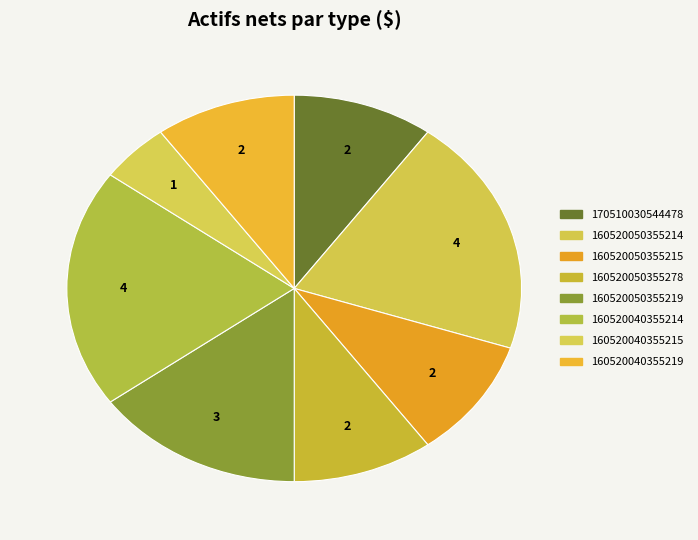

How many segments does this pie chart have?

8